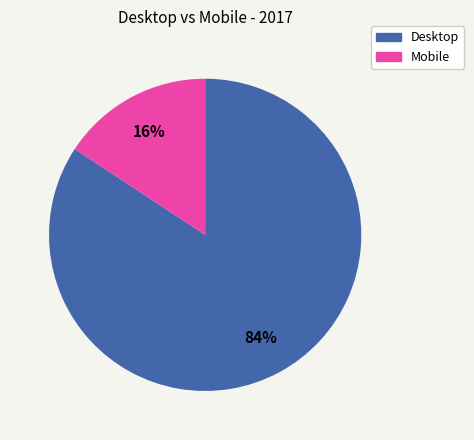

Which has a higher value, Mobile or Desktop?

Desktop